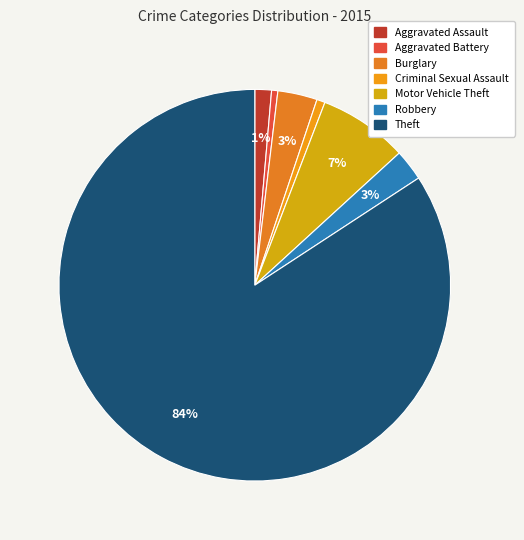

True or false: Aggravated Assault accounts for 11% of the total.

False